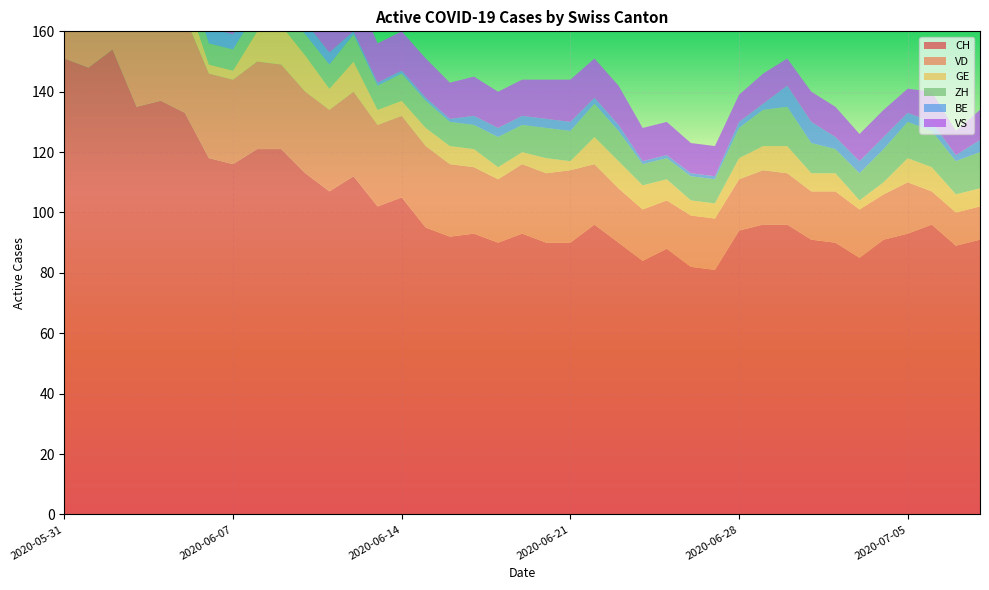

Reading left to right, list all the values displayed in this chart.

CH: 151	148	154	135	137	133	118	116	121	121	113	107	112	102	105	95	92	93	90	93	90	90	96	90	84	88	82	81	94	96	96	91	90	85	91	93	96	89	91
VD: 29	28	31	31	31	32	28	28	29	28	27	27	28	27	27	27	24	22	21	23	23	24	20	18	17	16	17	17	17	18	17	16	17	16	15	17	11	11	11
GE: 2	2	8	8	10	8	3	3	10	13	12	7	10	5	5	6	6	6	4	4	5	3	9	9	8	7	5	5	7	8	9	6	6	3	4	8	8	6	6
ZH: 11	11	11	9	9	8	7	7	7	6	7	8	9	8	9	9	8	8	10	9	10	10	11	10	7	7	8	8	10	12	13	10	8	9	11	12	12	11	12
BE: 9	9	6	6	6	5	5	5	3	3	4	4	1	1	1	1	1	3	3	3	3	3	2	2	1	1	1	1	2	2	7	7	4	4	4	3	3	2	4
VS: 15	15	15	14	15	15	15	15	15	15	15	15	15	13	13	13	12	13	12	12	13	14	13	13	11	11	10	10	9	10	9	10	10	9	9	8	10	8	10